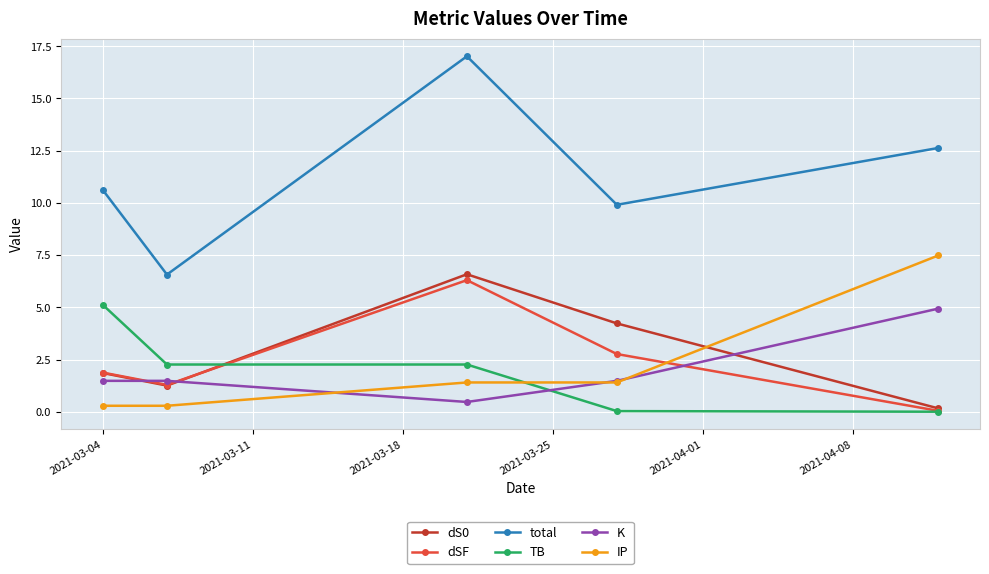

Which series has the largest range (max minus min)?

total